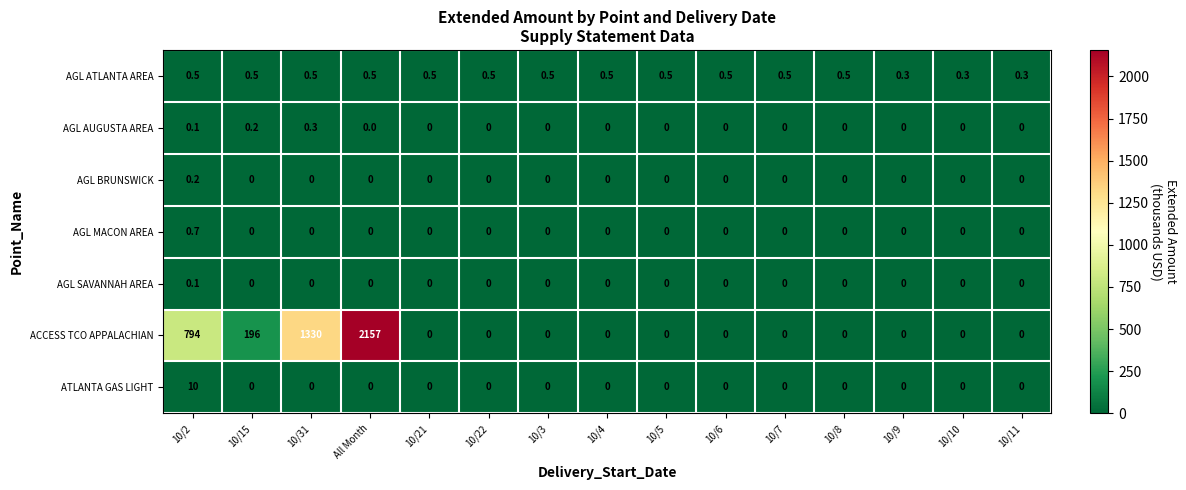

Count the ATLANTA GAS LIGHT values in the range 0 to 1.

14